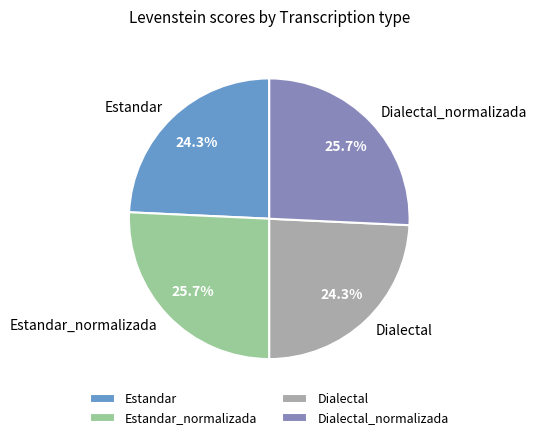

What percentage is the Dialectal slice, to the nearest percent?

24%